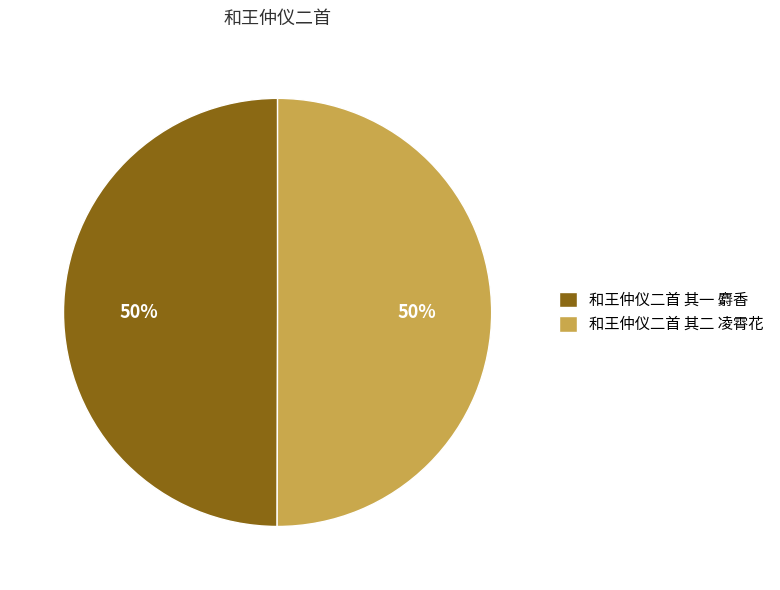

Combined, do 和王仲仪二首 其一 麝香 and 和王仲仪二首 其二 凌霄花 account for over 50%?

Yes